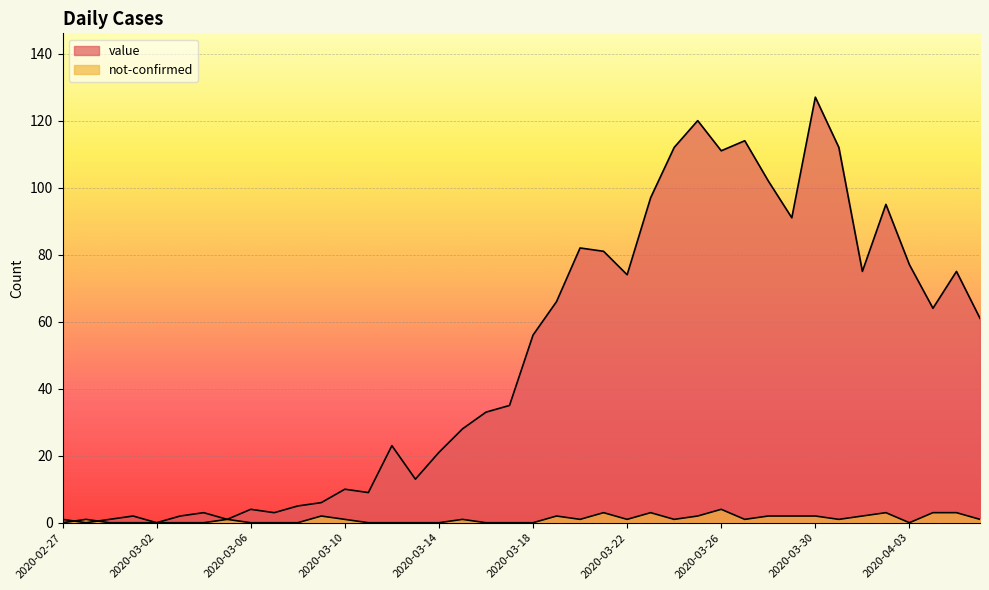

What is the label of the 24th point from the right?

2020-03-14